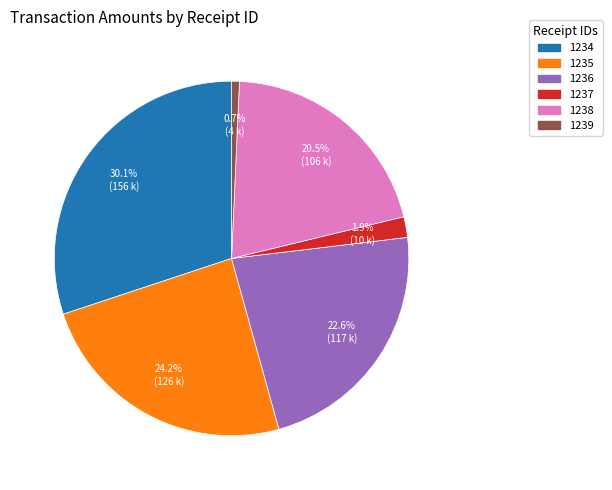

Is there any slice that represents more than half of the pie?

No